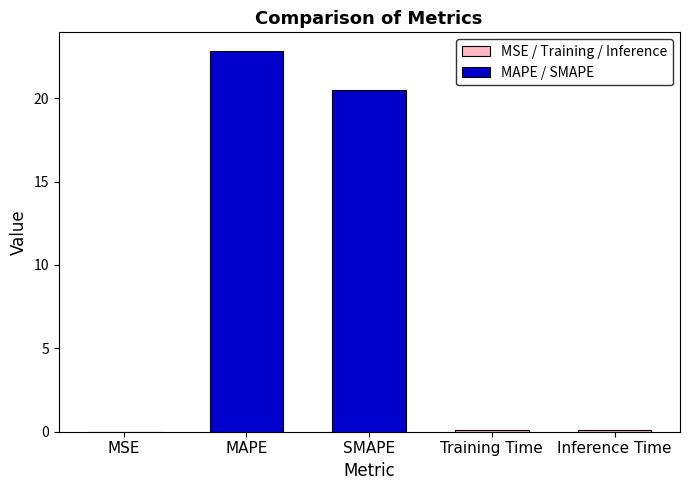

What is the label of the 1st bar from the left?

MSE